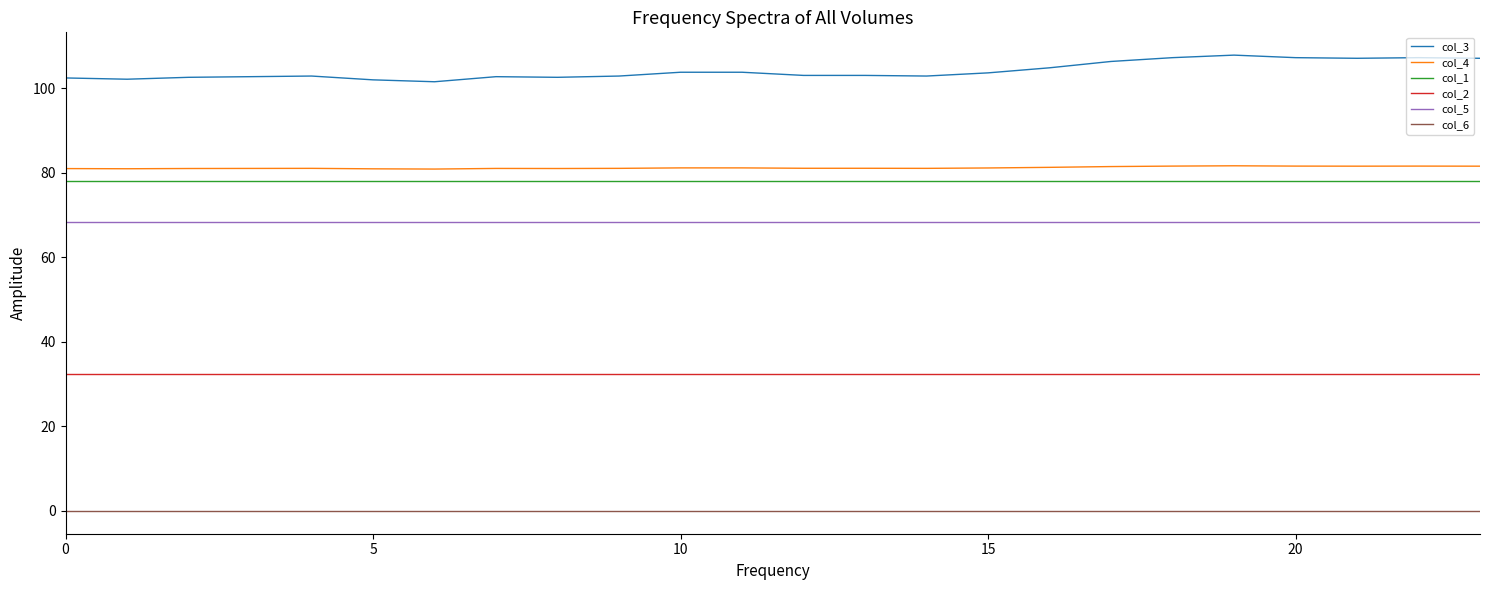

True or false: col_3 and col_2 cross at least once.

False